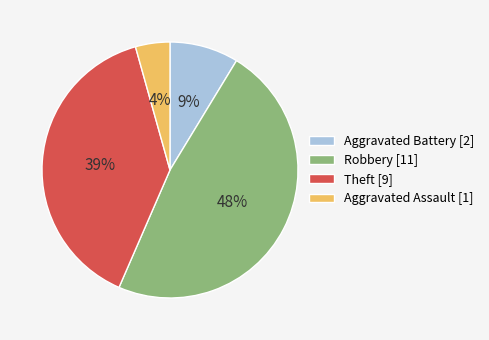

Rank the categories by value from highest to lowest.

Robbery, Theft, Aggravated Battery, Aggravated Assault